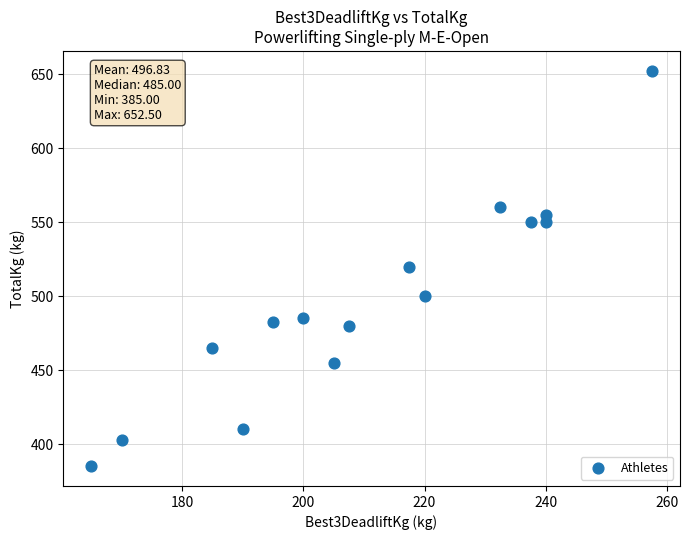

What is the range of X values (max minus min)?

92.5